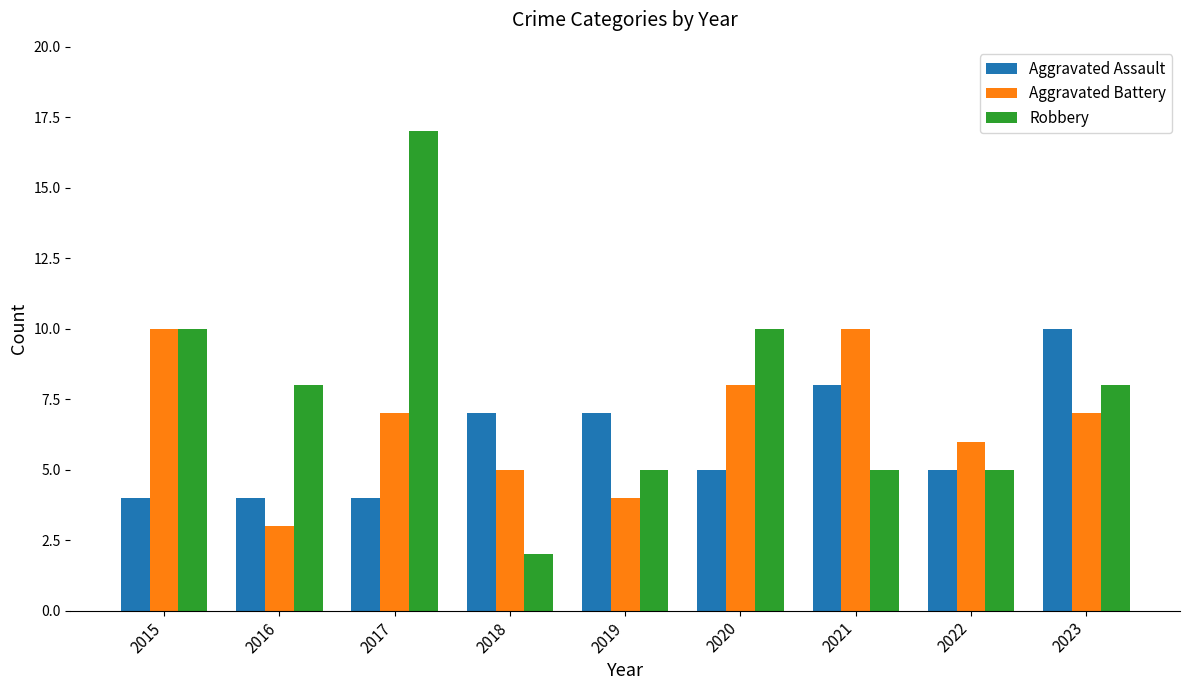

What is the difference between the Aggravated Battery values at 2021 and 2022?

4